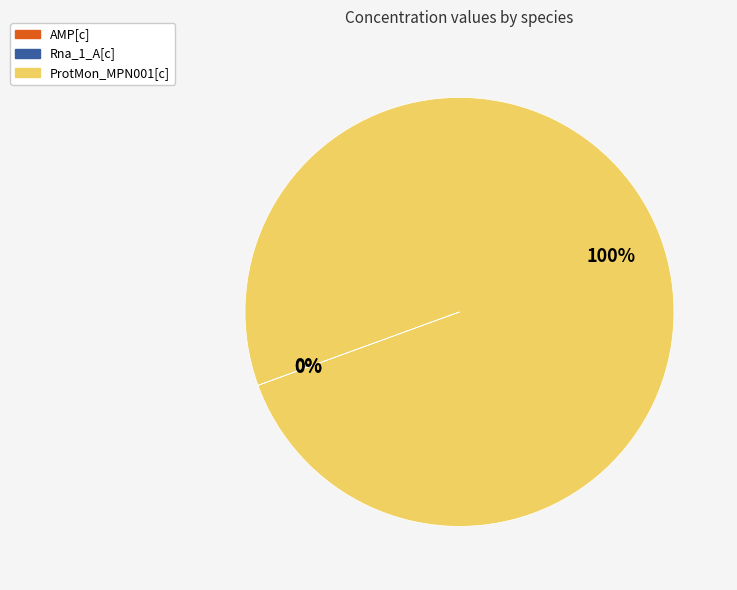

Is there any slice that represents more than half of the pie?

Yes